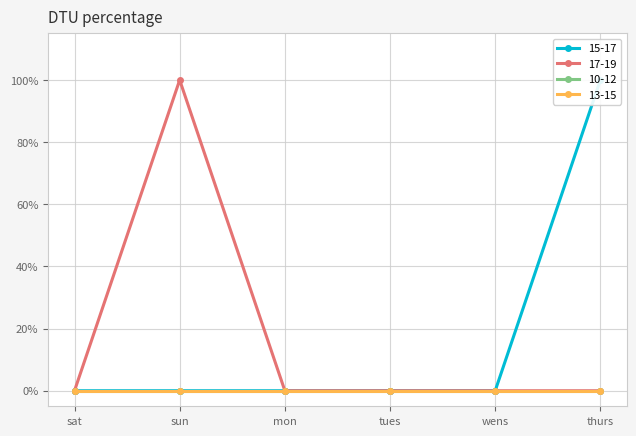

At which category is the sum across all series the highest?

sun